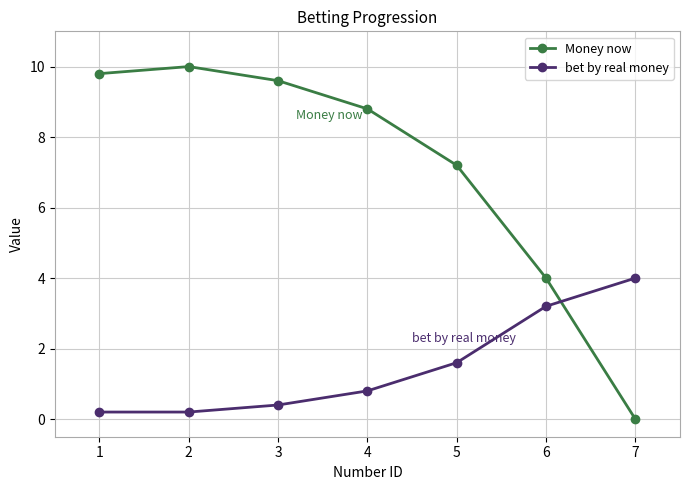

What is the difference between the bet by real money values at 2 and 5?

1.4